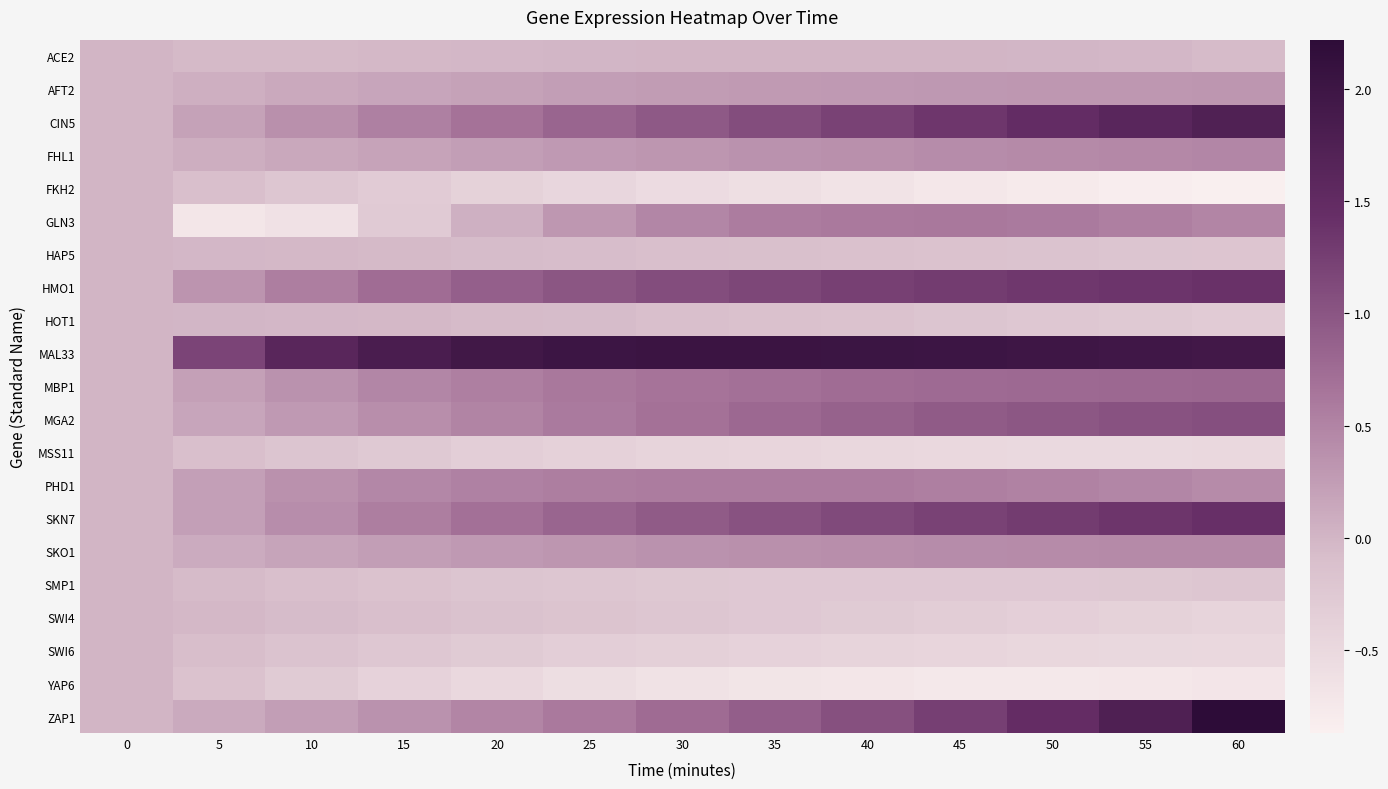

At which category is the sum across all series the highest?

60